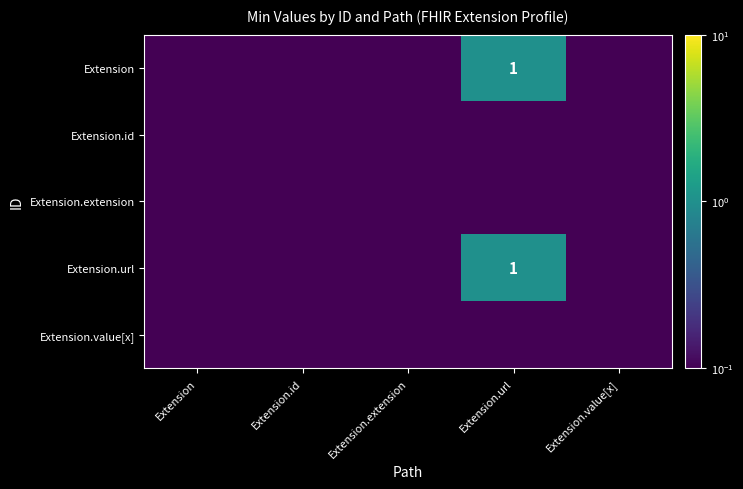

True or false: Extension has a value of 1.8 at Extension.url.

False